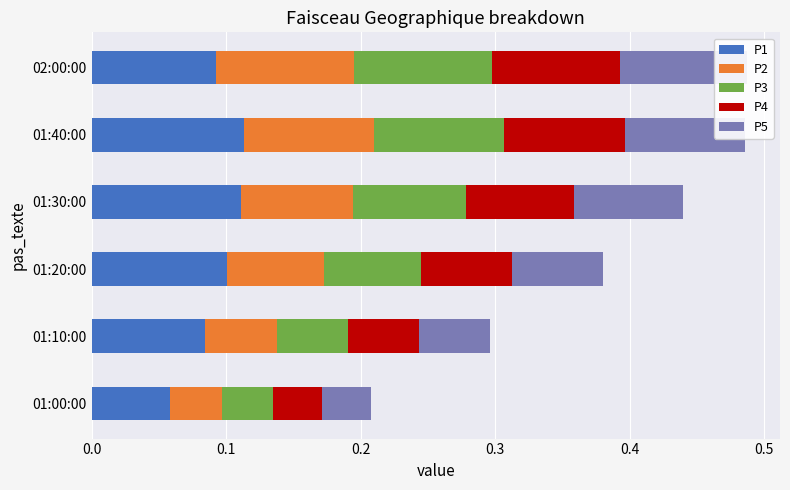

Is it true that P2 equals 0.1 at 01:30:00?

False